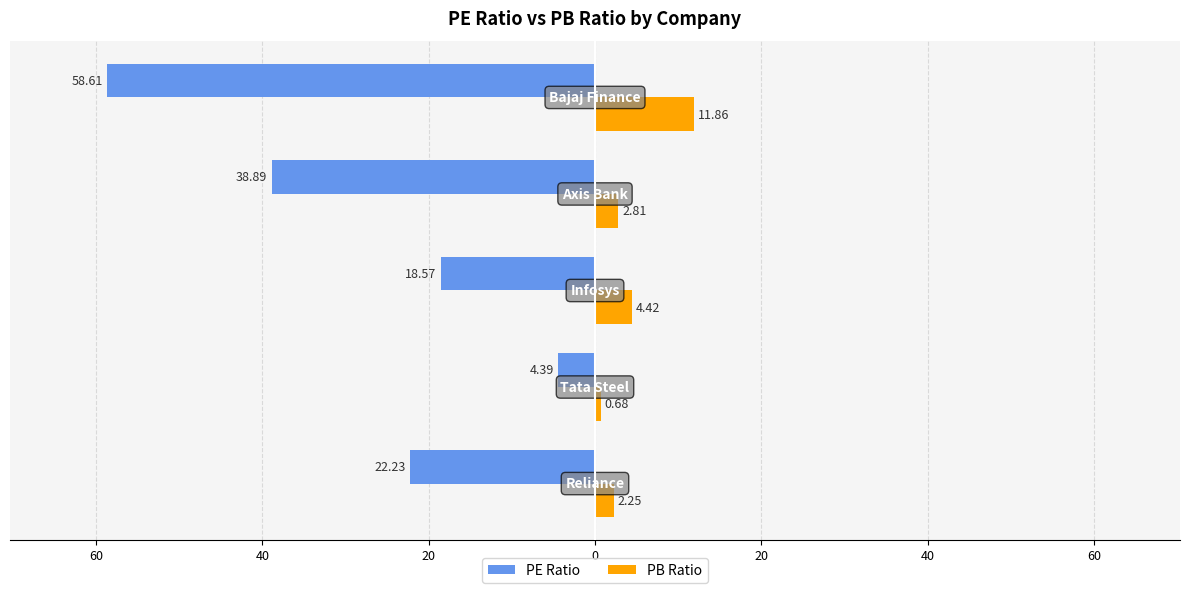

Reading left to right, transcribe all the data shown in this chart.

PE Ratio: -22.2	-4.4	-18.6	-38.9	-58.6
PB Ratio: 2.2	0.7	4.4	2.8	11.9